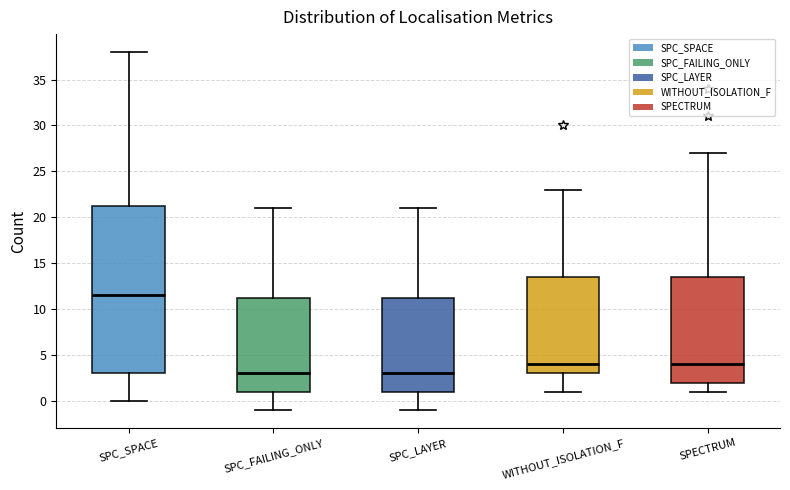

Reading left to right, transcribe this box plot: for each box, give where its median line is, the range the box spans, and where its two whiskers end, as read against the y-axis. The values are not printed on the chart, so give them approximately, as read against the axis.

SPC_SPACE: median 11.5, box 3.0 to 21.5, whiskers 0.0 to 38.0
SPC_FAILING_ONLY: median 3.0, box 1.0 to 11.5, whiskers -1.0 to 21.0
SPC_LAYER: median 3.0, box 1.0 to 11.5, whiskers -1.0 to 21.0
WITHOUT_ISOLATION_F: median 4.0, box 3.0 to 13.5, whiskers 1.0 to 23.0
SPECTRUM: median 4.0, box 2.0 to 13.5, whiskers 1.0 to 27.0